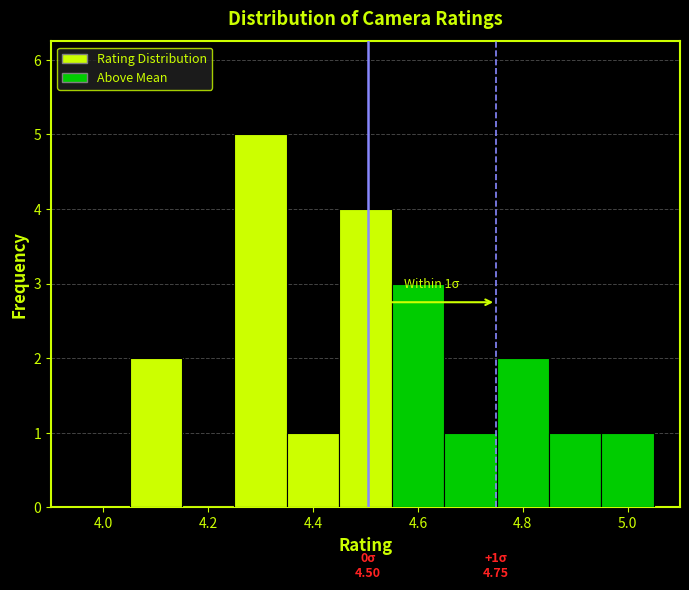

Over which range of the x-axis is the bar tallest?

4.25 to 4.35